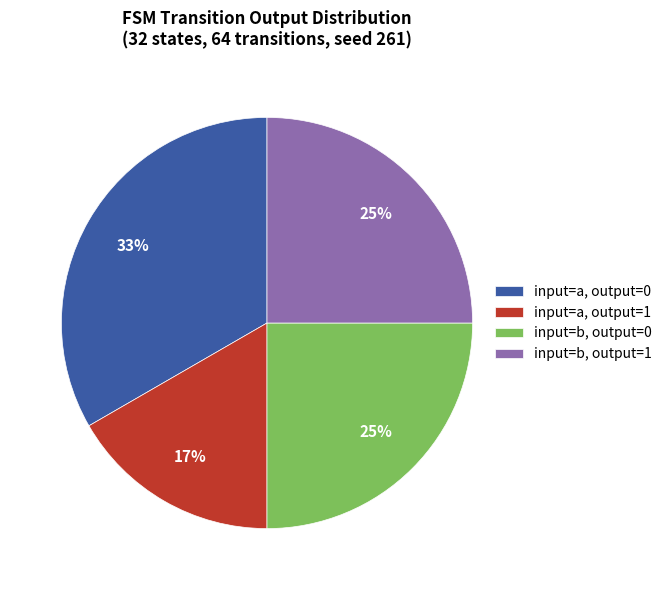

Does any single category account for the majority?

No